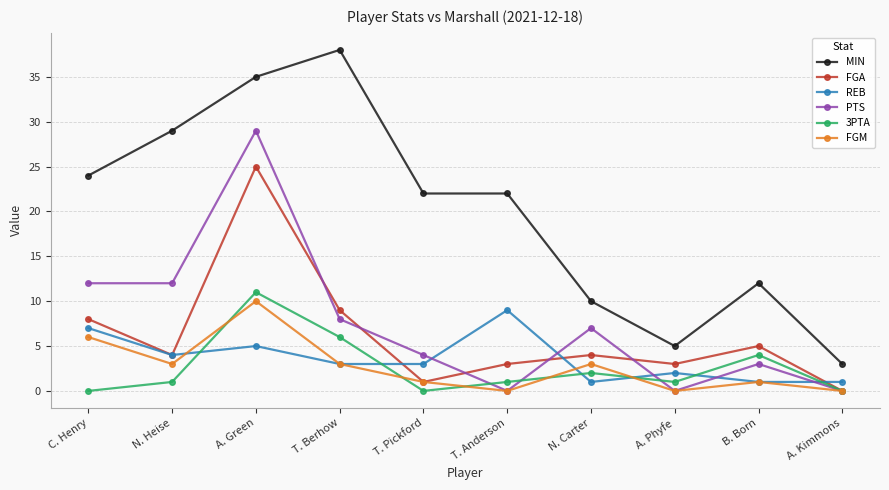

What is the value of the MIN point at the 9th from the left?

12